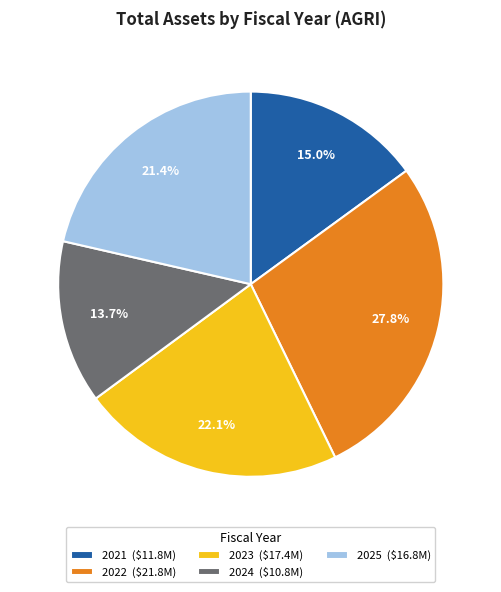

Does 2021 ($11.8M) account for over 50% of the chart?

No